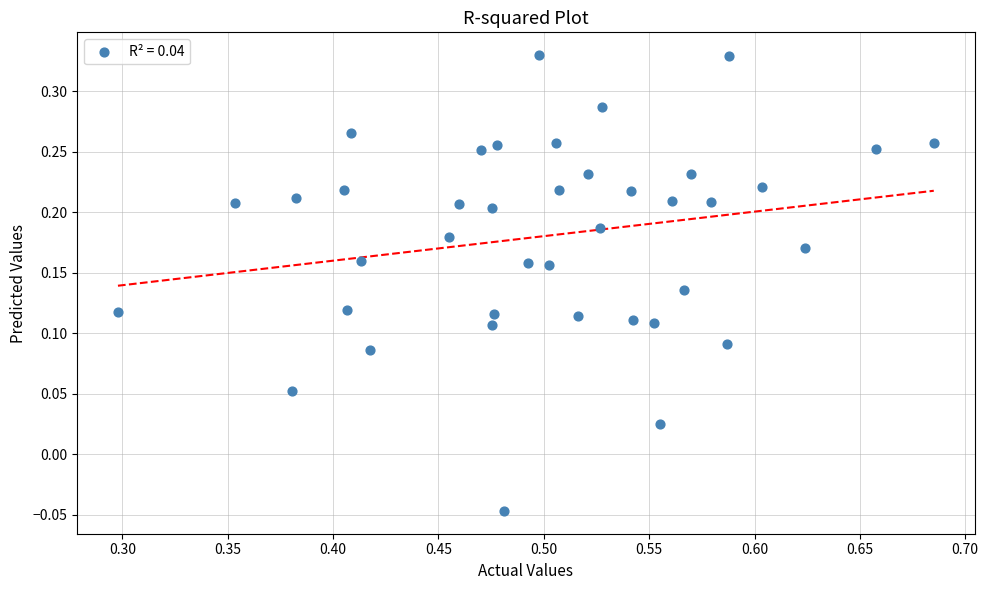

What is the range of Y values (max minus min)?

0.4